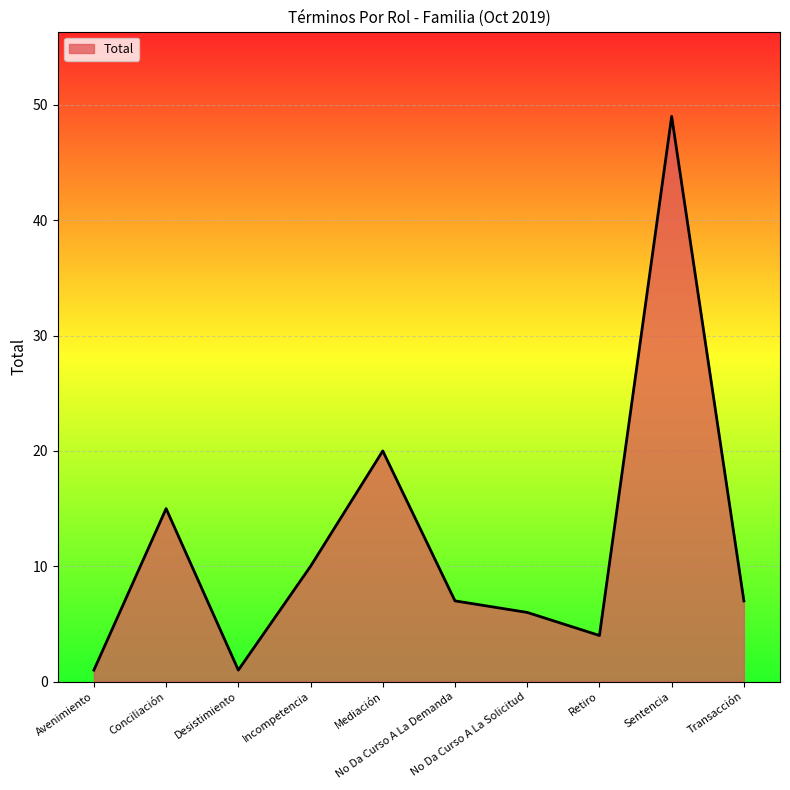

The chart shows a value of 5 at No Da Curso A La Demanda. True or false?

False